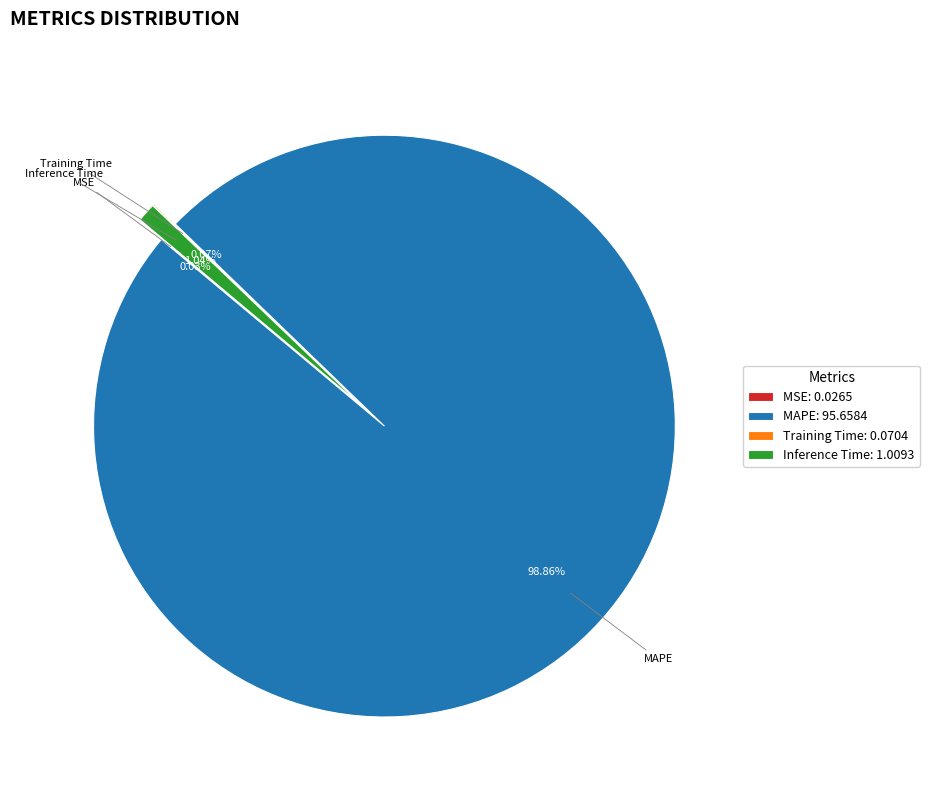

What is the total percentage of Inference Time and MSE?

1.1%